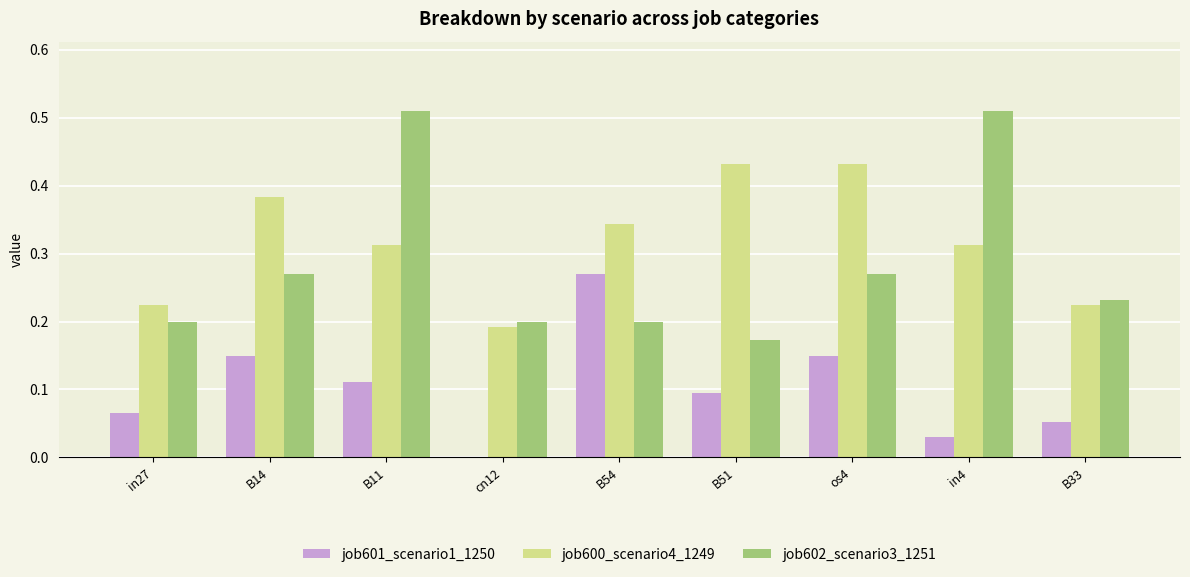

What are all the series names shown in the legend?

job601_scenario1_1250, job600_scenario4_1249, job602_scenario3_1251